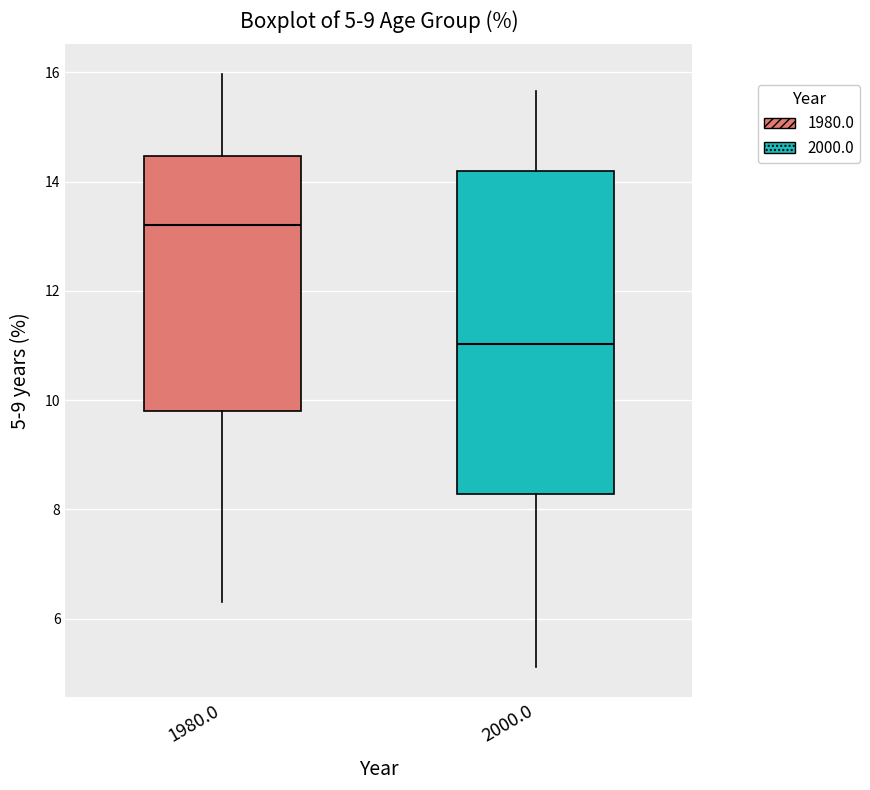

Comparing the boxes themselves (not the whiskers), which one is the tallest?

2000.0